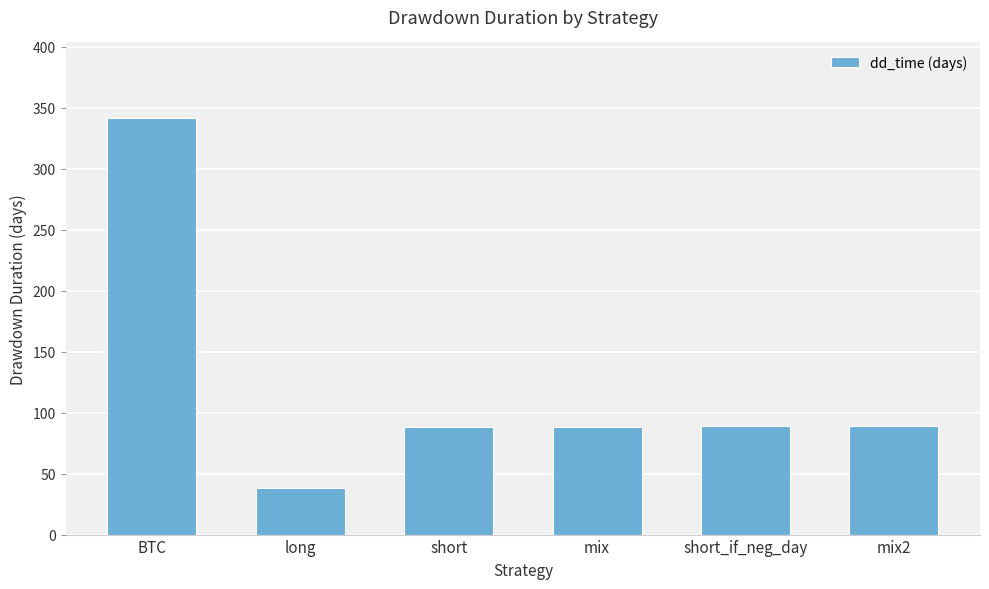

What is the approximate value at mix2, to the nearest 50?

100